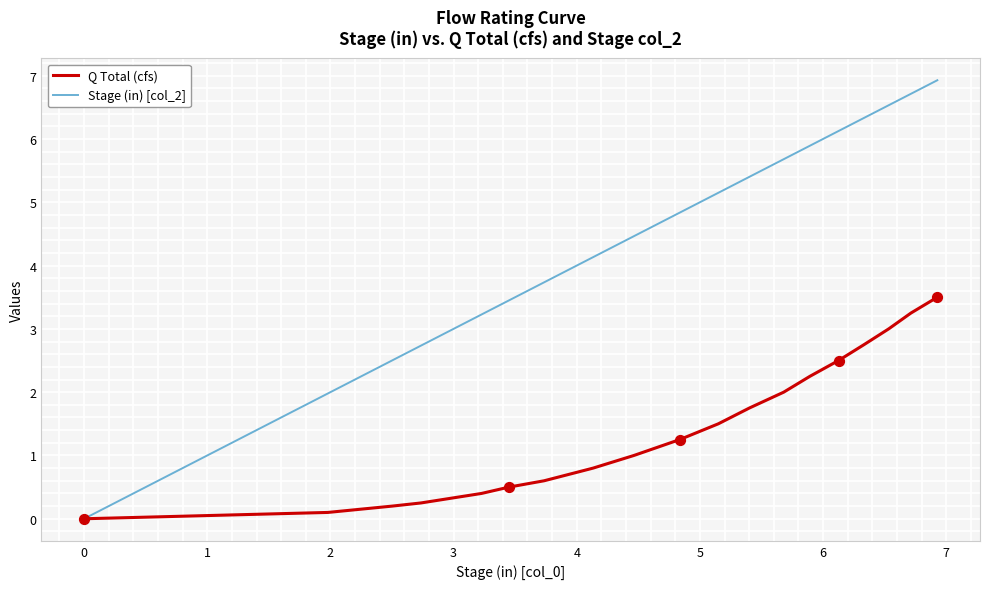

At how many categories does at least one series exceed 5?

9